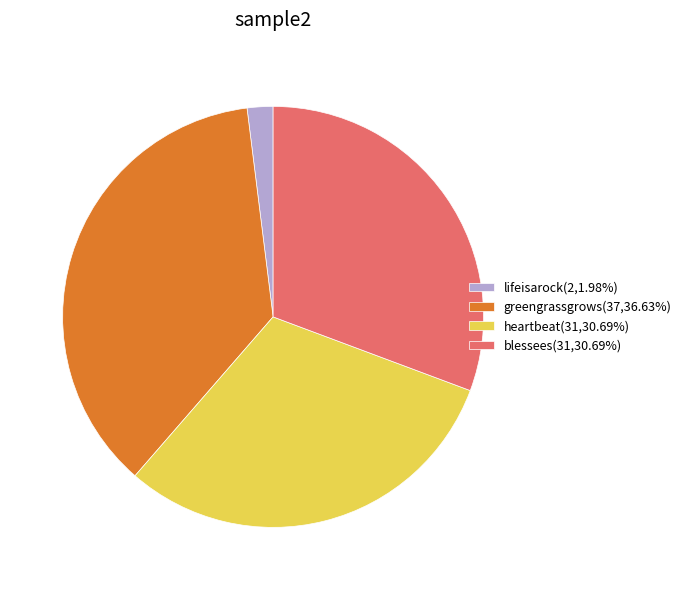

True or false: heartbeat accounts for 24% of the total.

False